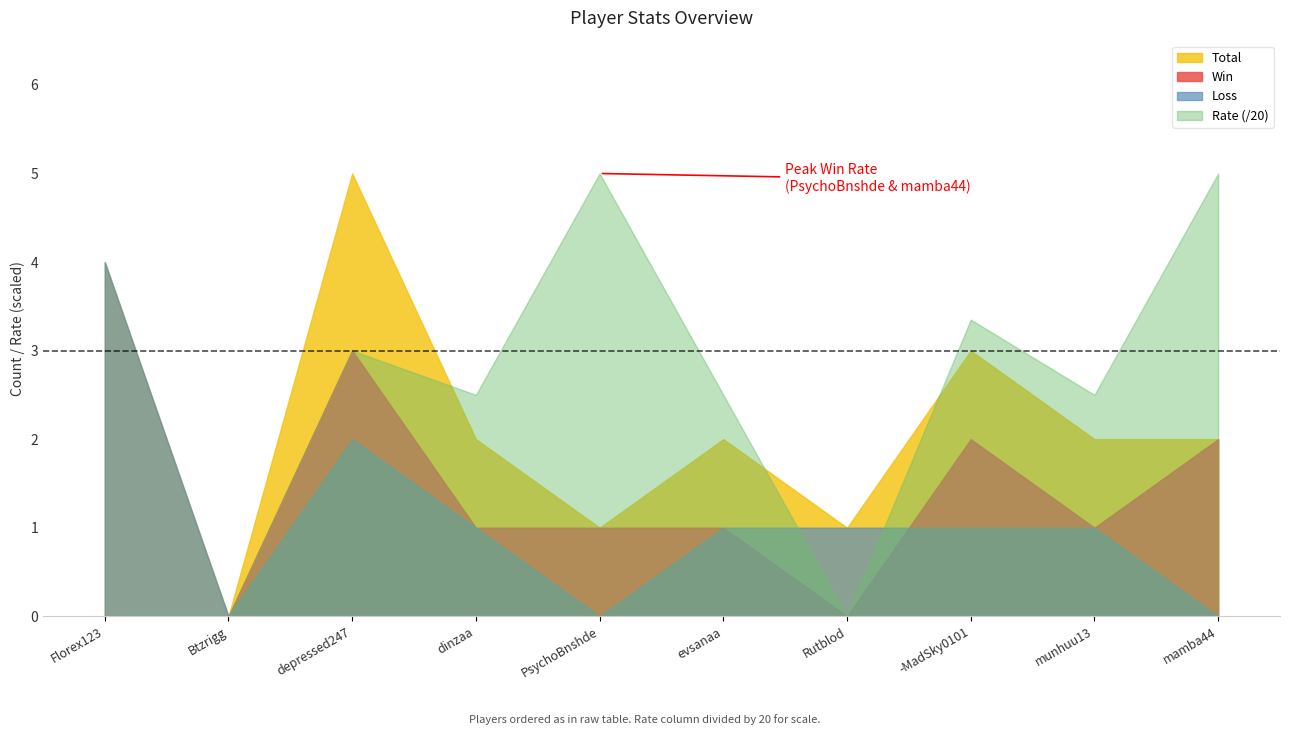

What is the difference between the Total values at Btzrigg and -MadSky0101?

3.0